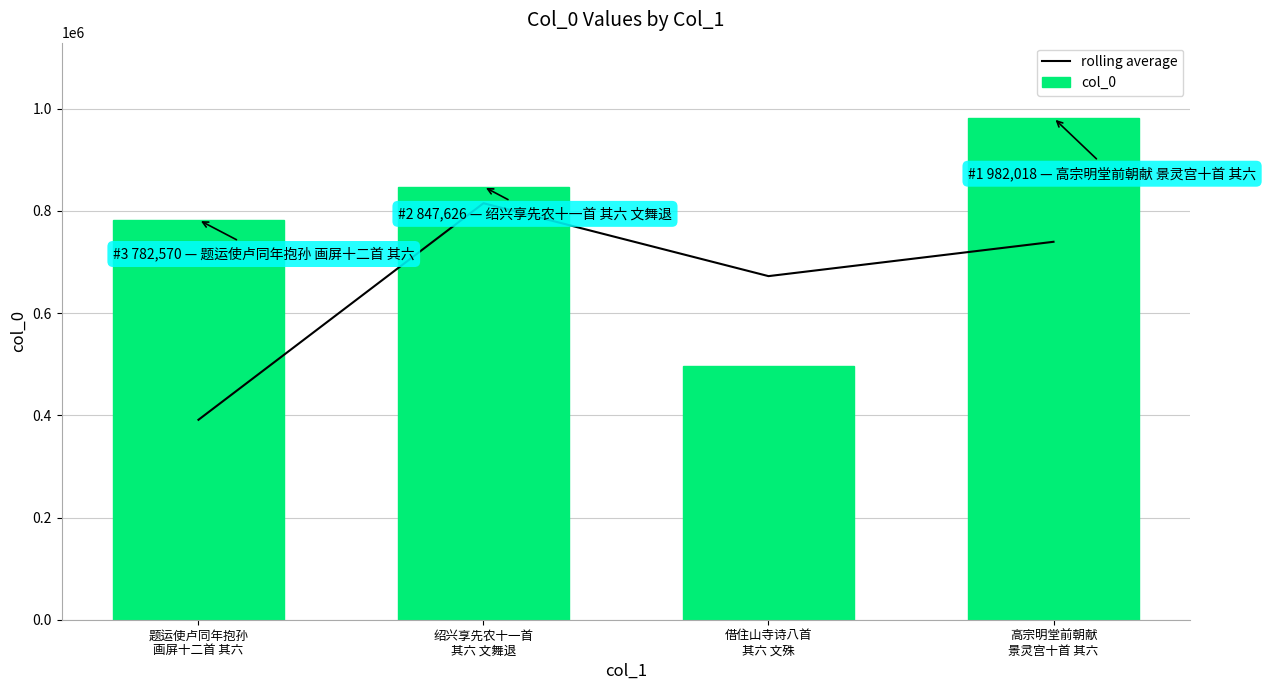

How many groups of bars are there?

4